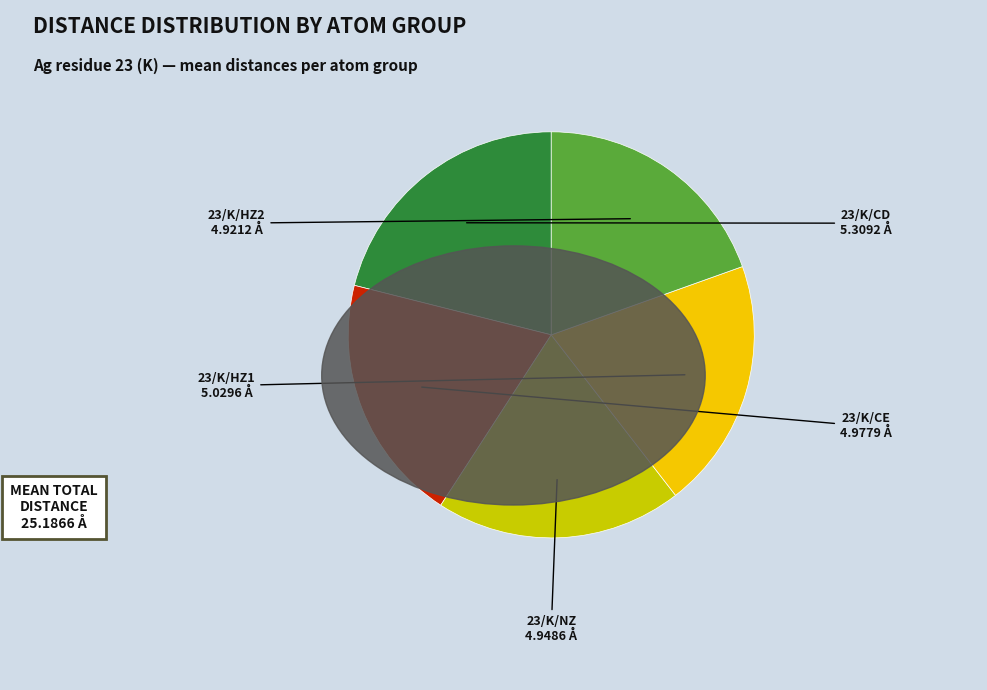

Does any single category account for the majority?

No